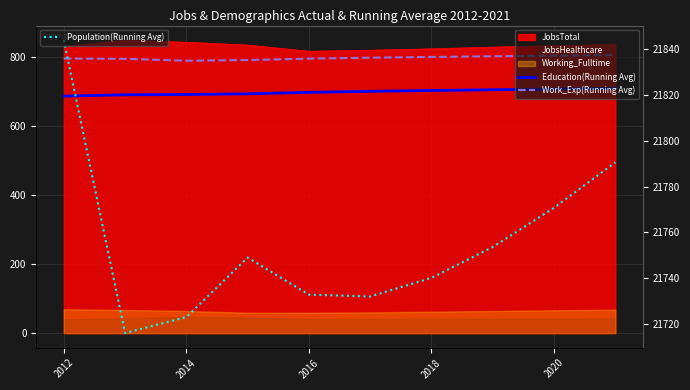

Reading left to right, transcribe all the data shown in this chart.

Education(Running Avg): 686.0	690.0	690.7	692.8	697.0	700.0	702.4	704.5	706.3	708.1
Work_Exp(Running Avg): 795.0	794.0	788.7	790.5	794.6	797.3	799.6	801.5	803.2	804.8
Population(Running Avg): 21844.0	21716.0	21723.0	21749.0	21732.8	21732.0	21740.1	21753.6	21770.8	21790.6